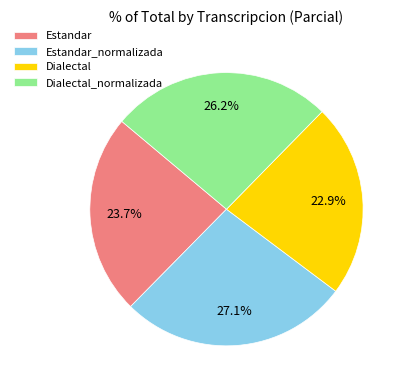

To the nearest percent, what is the combined percentage of Estandar and Dialectal_normalizada?

50%